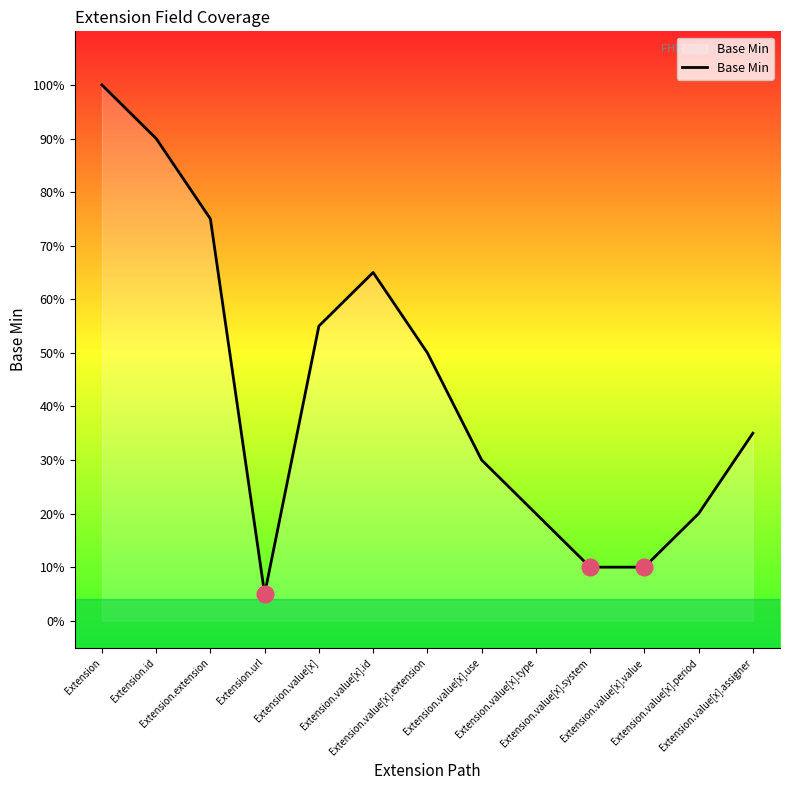

Reading left to right, what are all the values shown in this chart?

Extension=1.0	Extension.id=0.9	Extension.extension=0.8	Extension.url=0.1	Extension.value[x]=0.6	Extension.value[x].id=0.7	Extension.value[x].extension=0.5	Extension.value[x].use=0.3	Extension.value[x].type=0.2	Extension.value[x].system=0.1	Extension.value[x].value=0.1	Extension.value[x].period=0.2	Extension.value[x].assigner=0.3